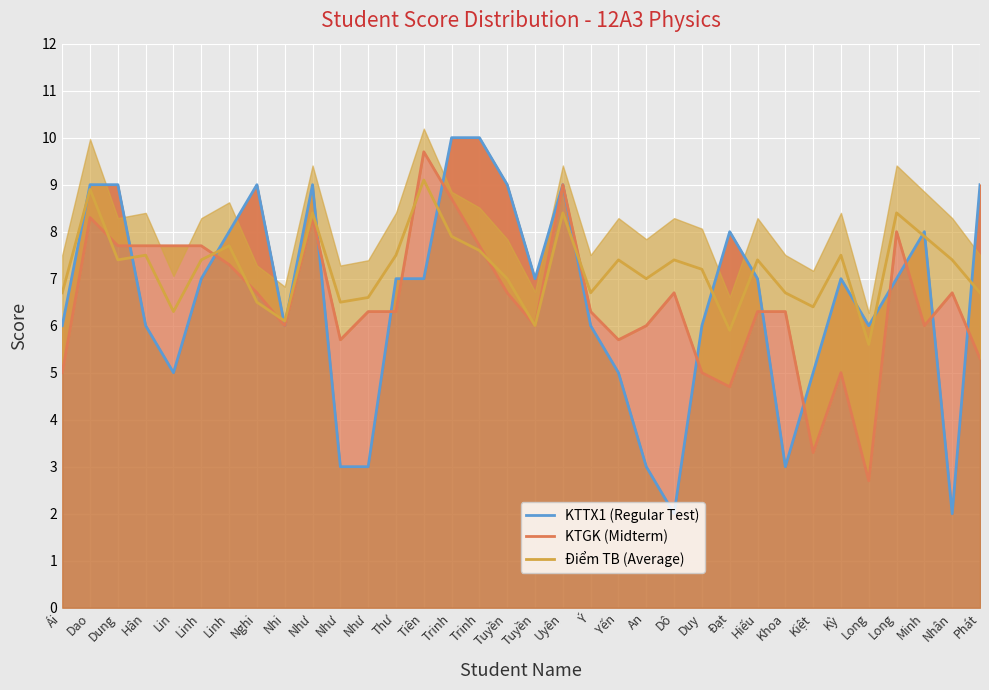

True or false: KTGK (Midterm) has more than 1 interior local peaks.

True